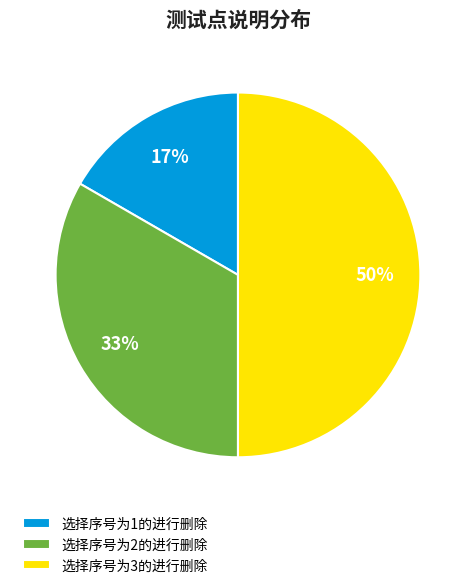

Which category has the smallest portion of the pie?

选择序号为1的进行删除